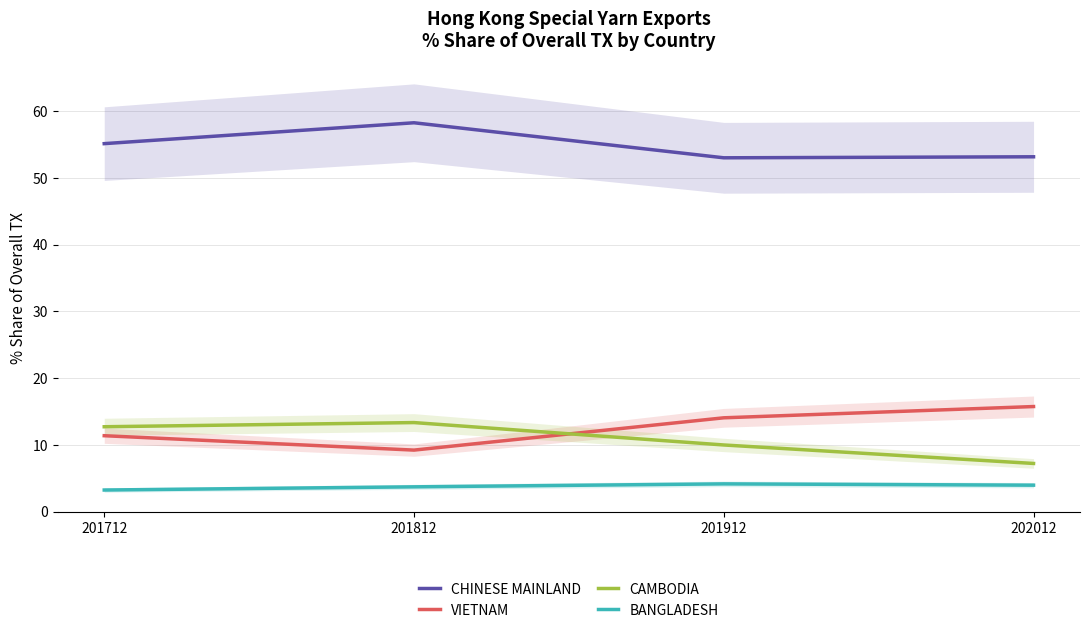

Where does the CHINESE MAINLAND series first go above 55?

201712